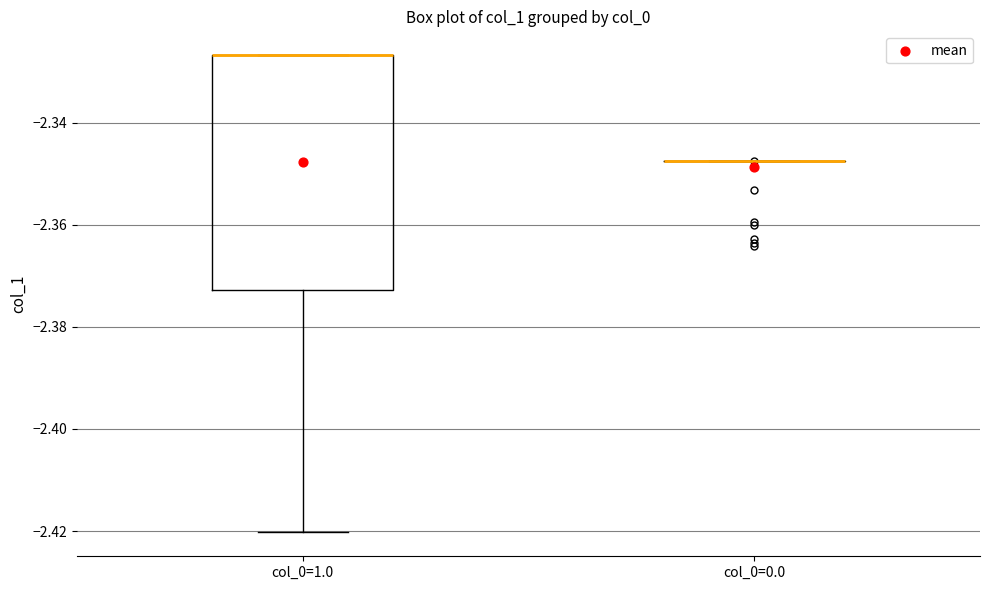

Comparing the boxes themselves (not the whiskers), which one is the tallest?

col_0=1.0